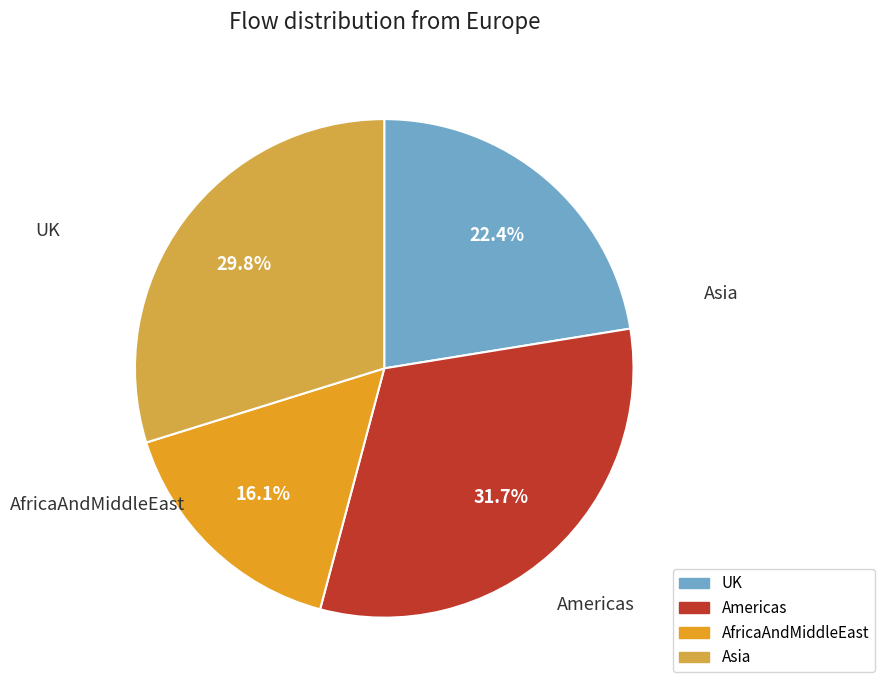

How many segments does this pie chart have?

4